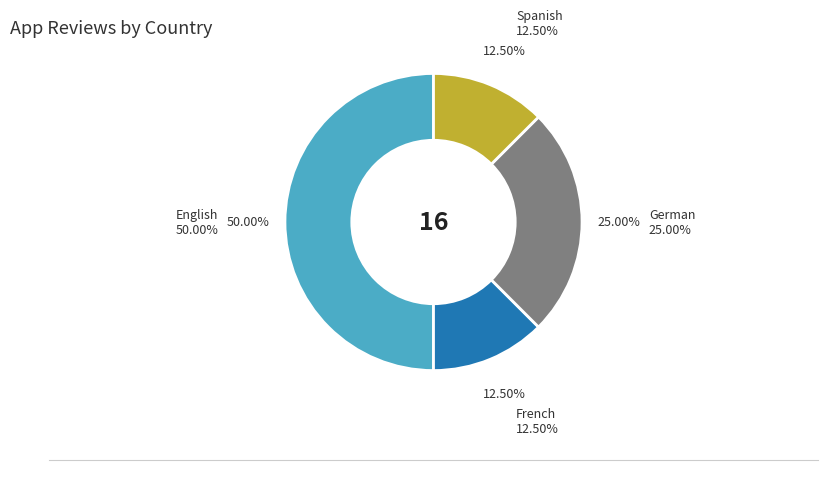

Which has a higher value, French or English?

English